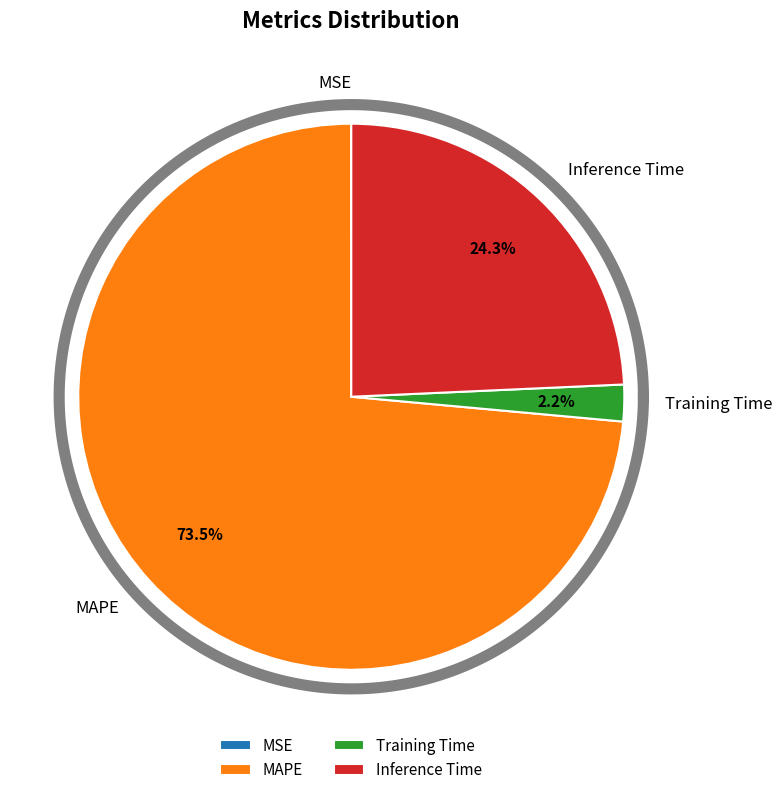

Which slice is the largest?

MAPE